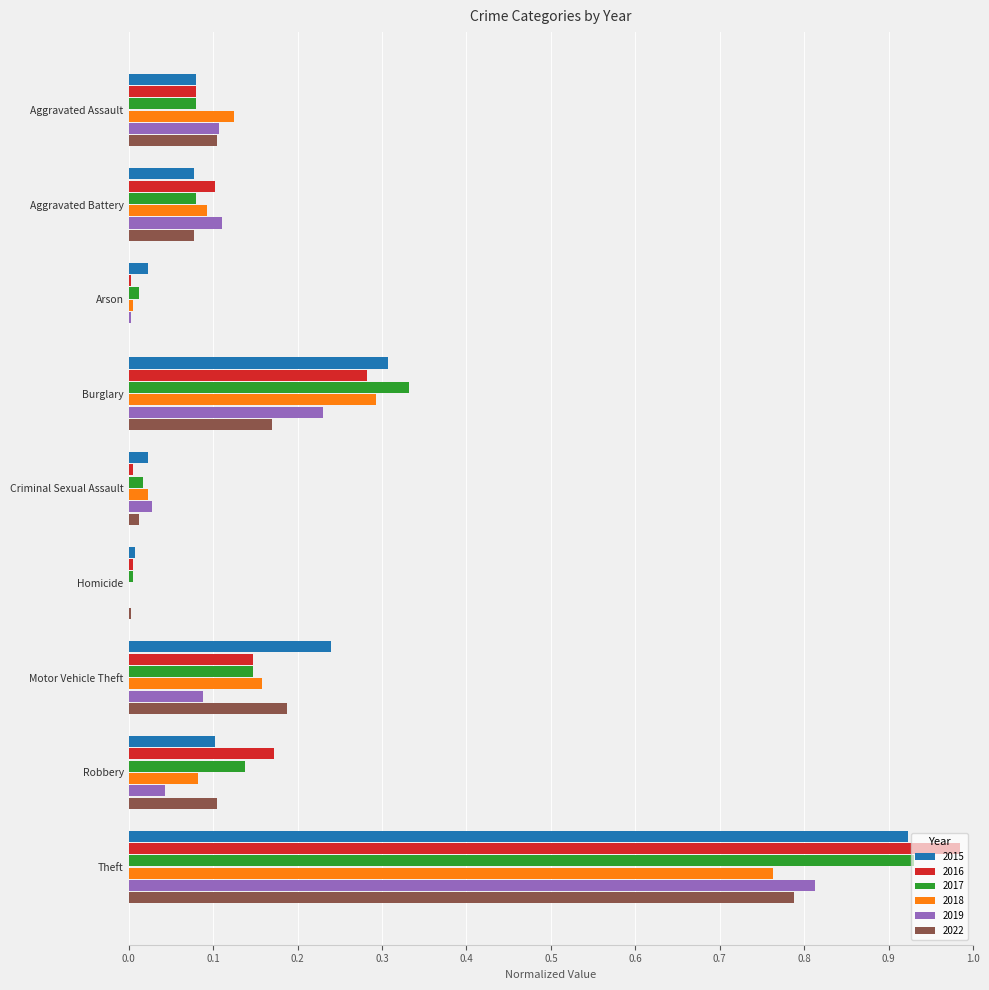

Is the value of 2019 at Homicide greater than the value of 2015 at Theft?

No